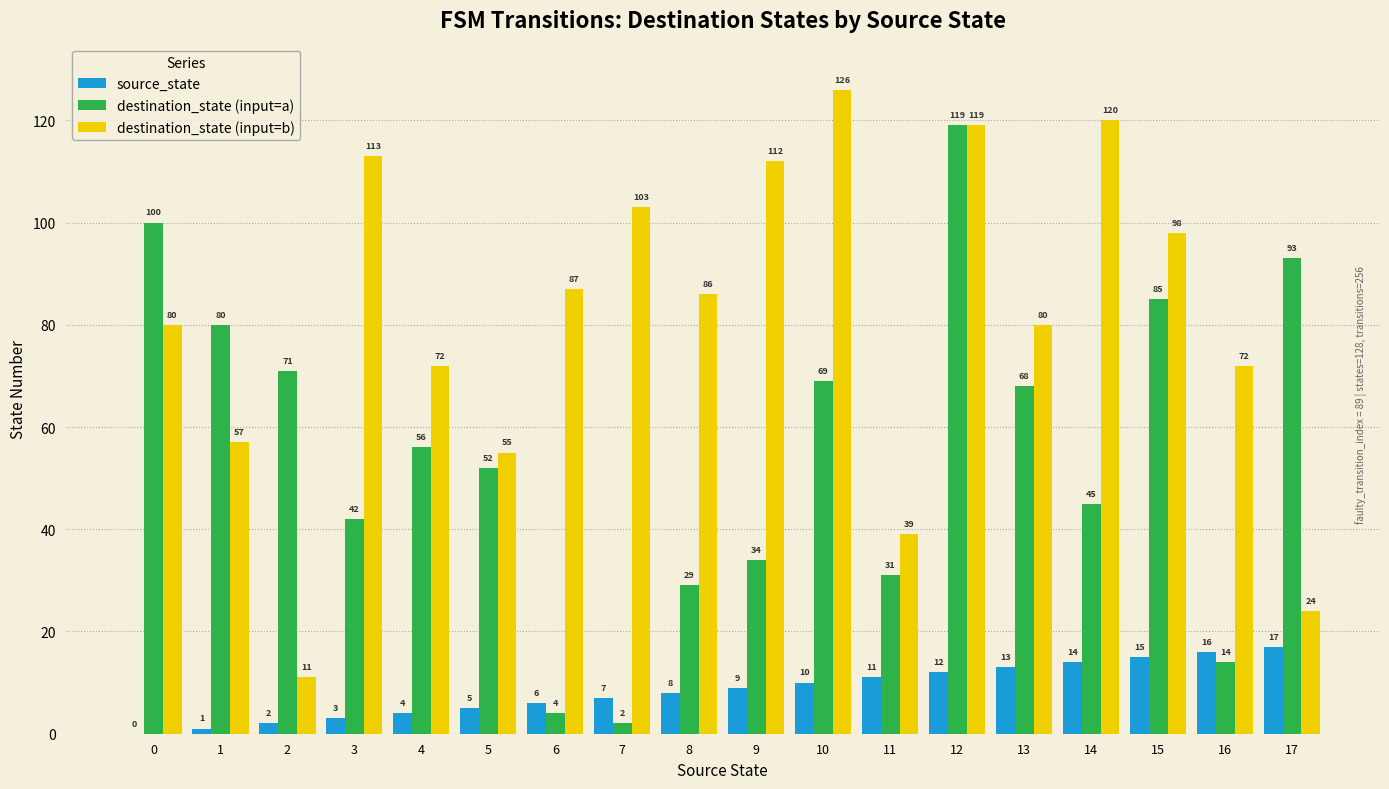

How many groups of bars are there?

18